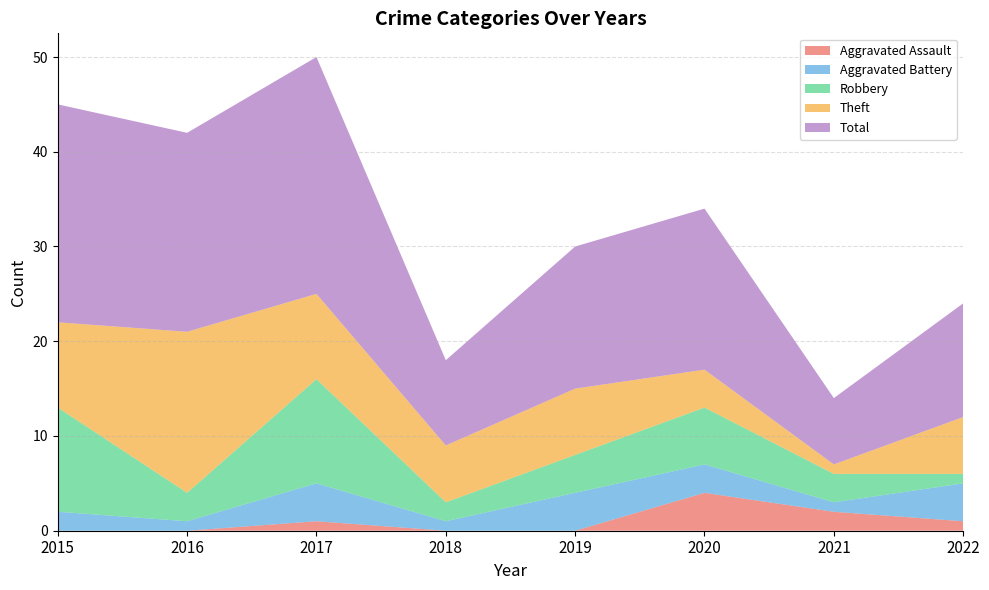

Reading left to right, extract all data points from this chart.

Aggravated Assault: 2015=0	2016=0	2017=1	2018=0	2019=0	2020=4	2021=2	2022=1
Aggravated Battery: 2015=2	2016=1	2017=4	2018=1	2019=4	2020=3	2021=1	2022=4
Robbery: 2015=11	2016=3	2017=11	2018=2	2019=4	2020=6	2021=3	2022=1
Theft: 2015=9	2016=17	2017=9	2018=6	2019=7	2020=4	2021=1	2022=6
Total: 2015=23	2016=21	2017=25	2018=9	2019=15	2020=17	2021=7	2022=12